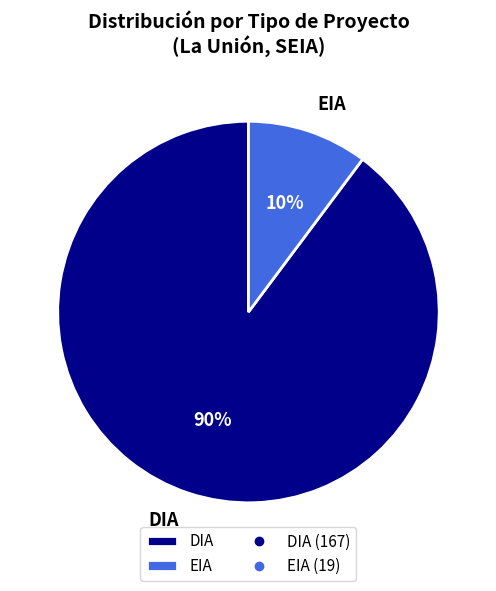

Rank the categories by value from lowest to highest.

EIA, DIA